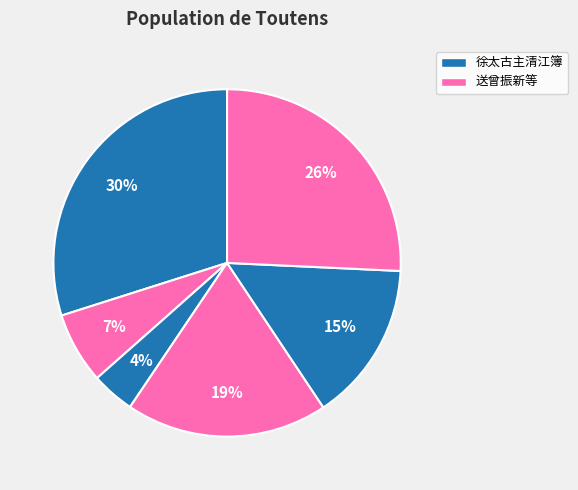

Count the number of slices in the pie.

6